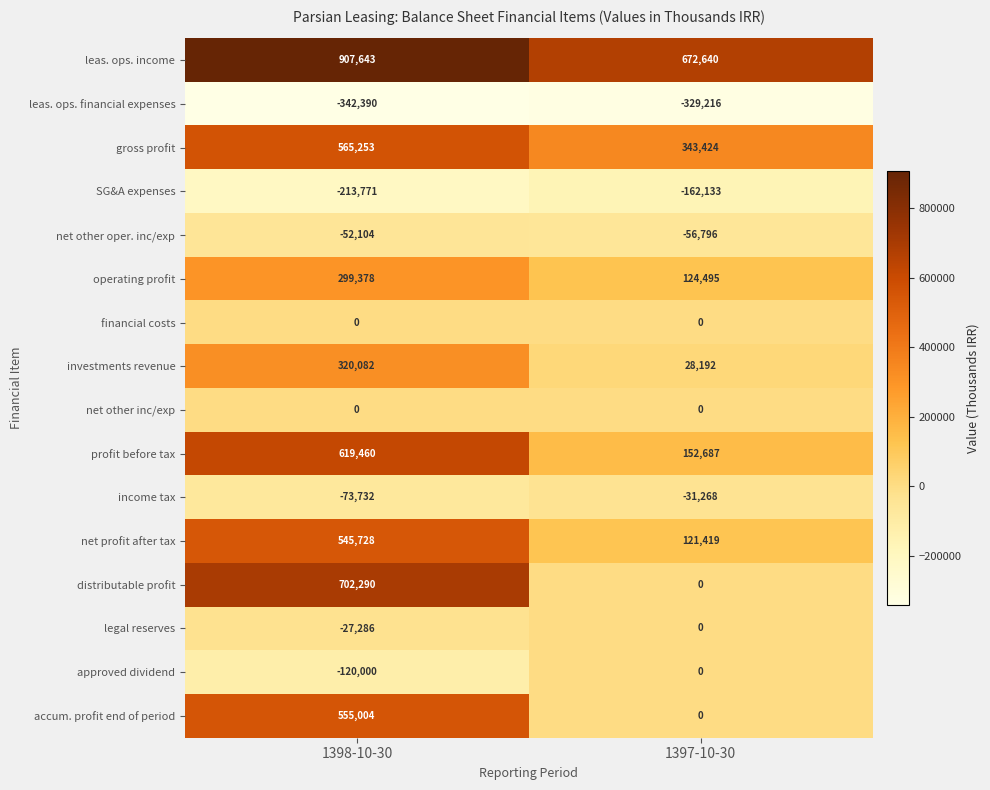

What is the sum of all accum. profit end of period values?

555004